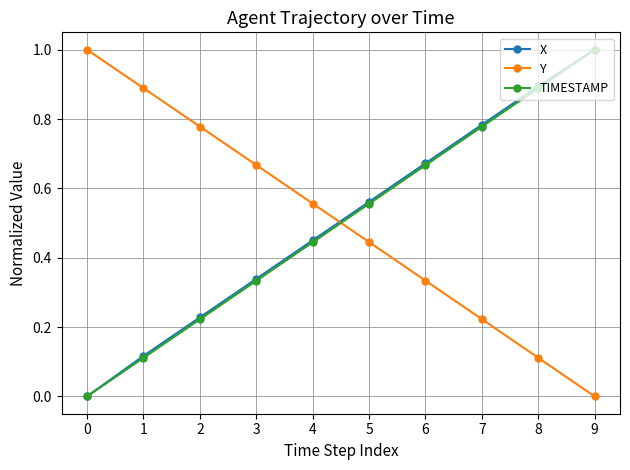

At which category is the sum across all series the highest?

9